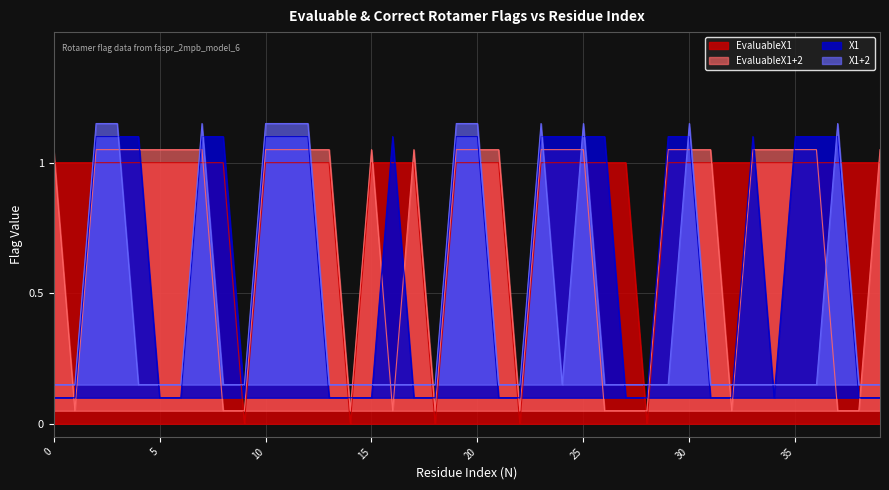

At which label does X1+2 reach its peak?

2